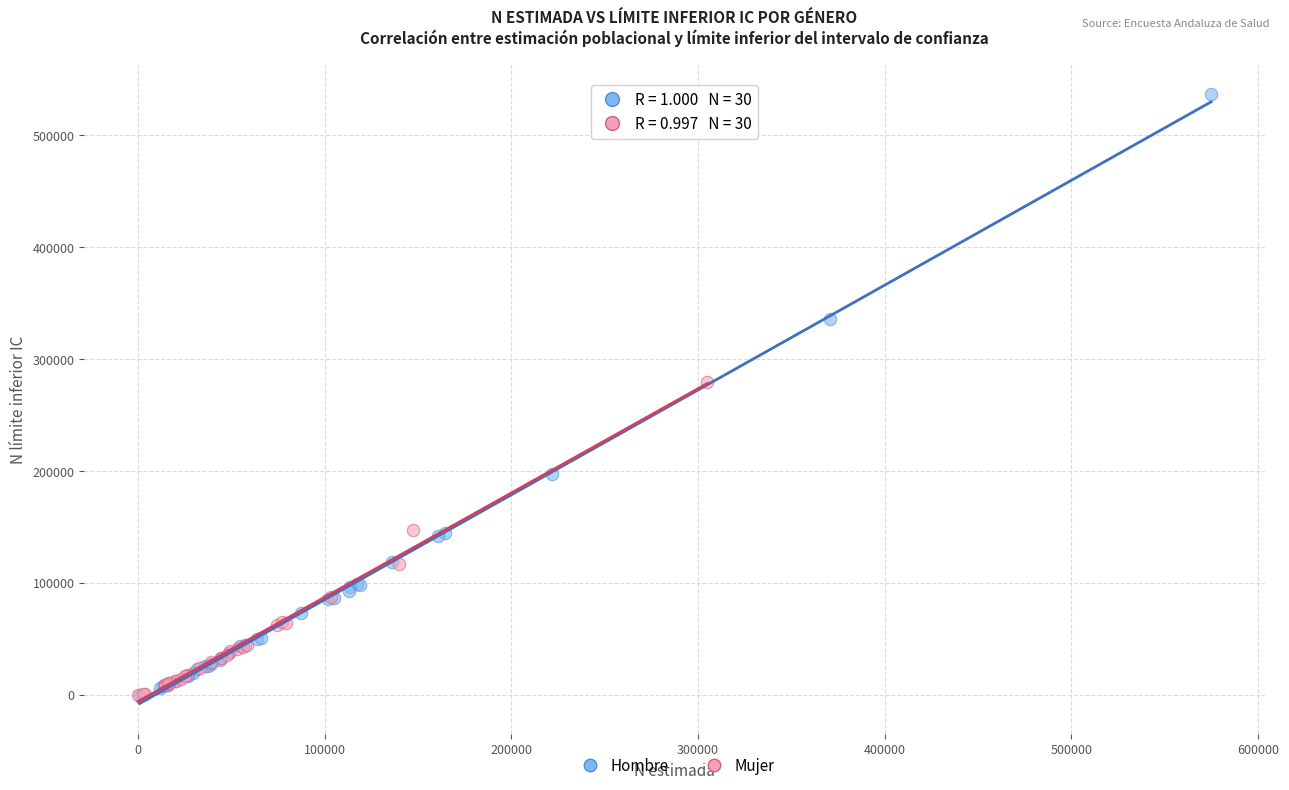

Which series reaches the maximum Y coordinate?

Hombre